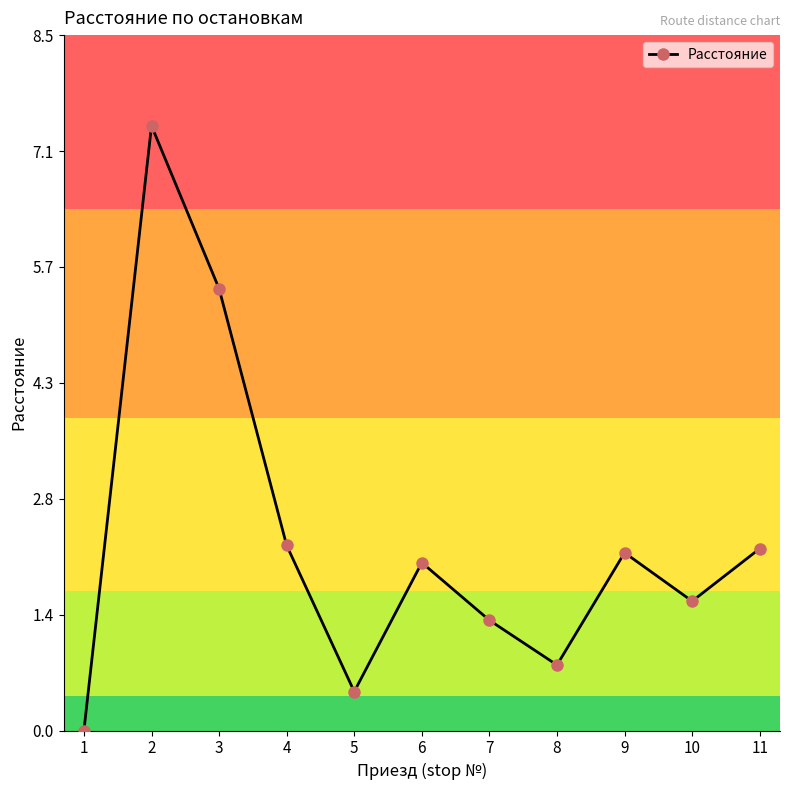

Where is the first local minimum?

5